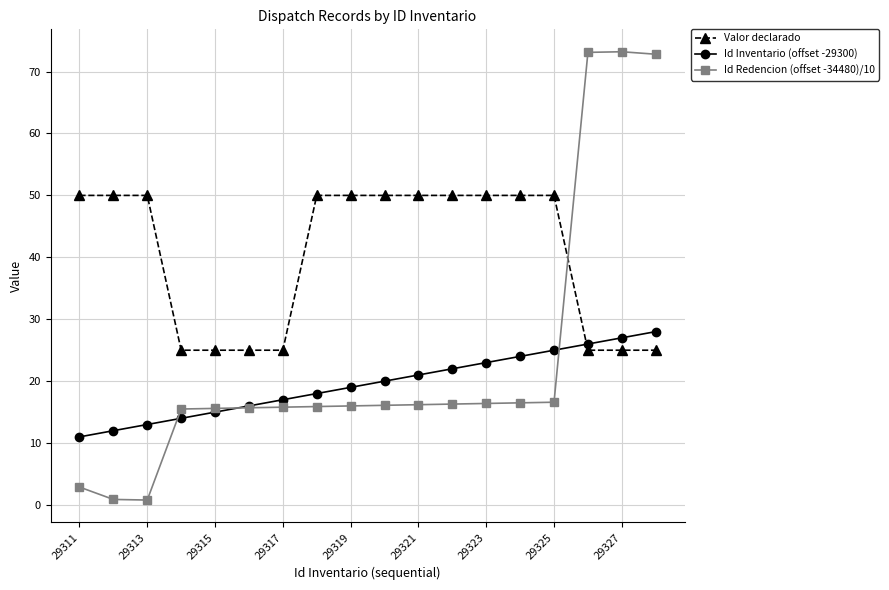

List the series in order of their peak value, highest first.

Id Redencion (offset -34480)/10, Valor declarado, Id Inventario (offset -29300)